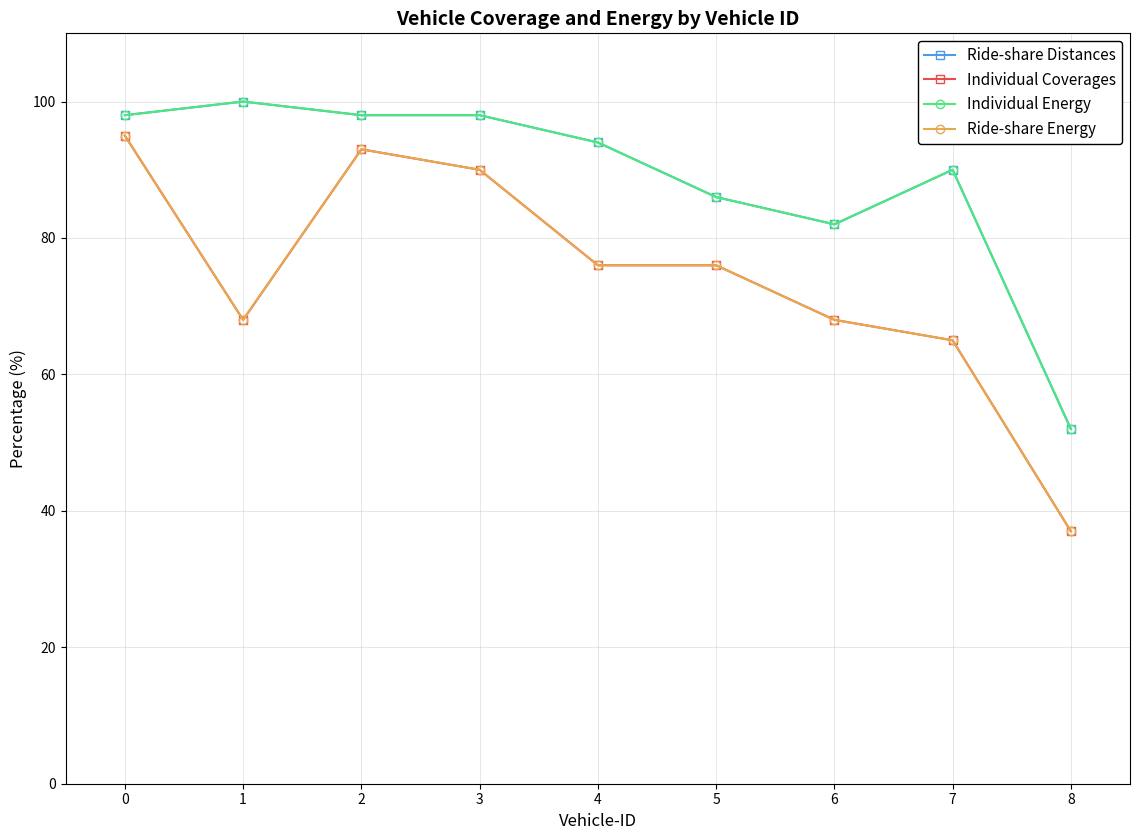

Is this an area chart (filled region under the line)?

No